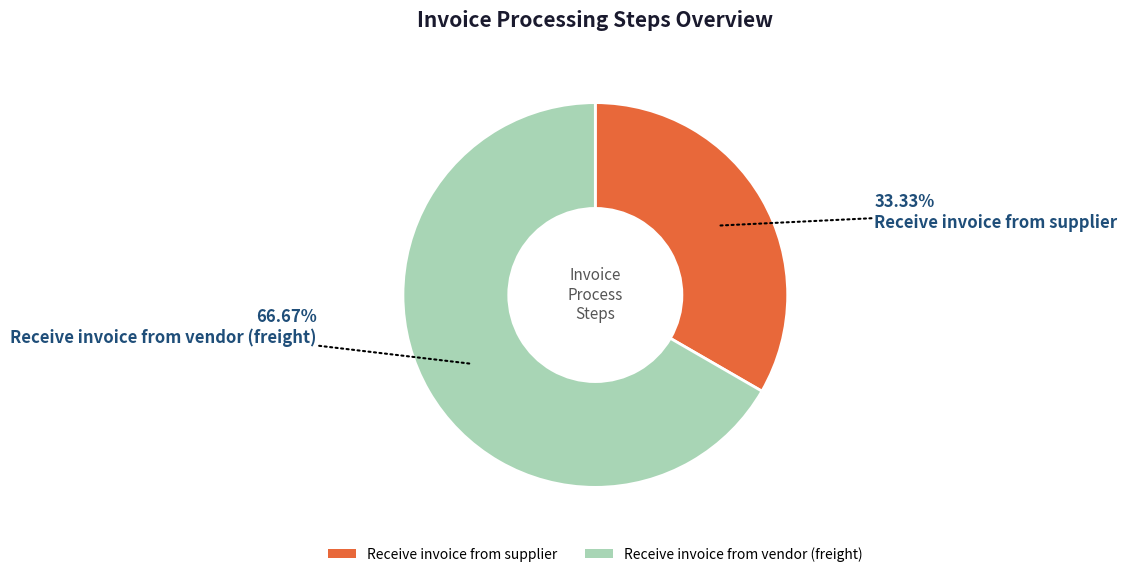

To the nearest percent, what percentage of the pie is Receive invoice from vendor (freight)?

67%